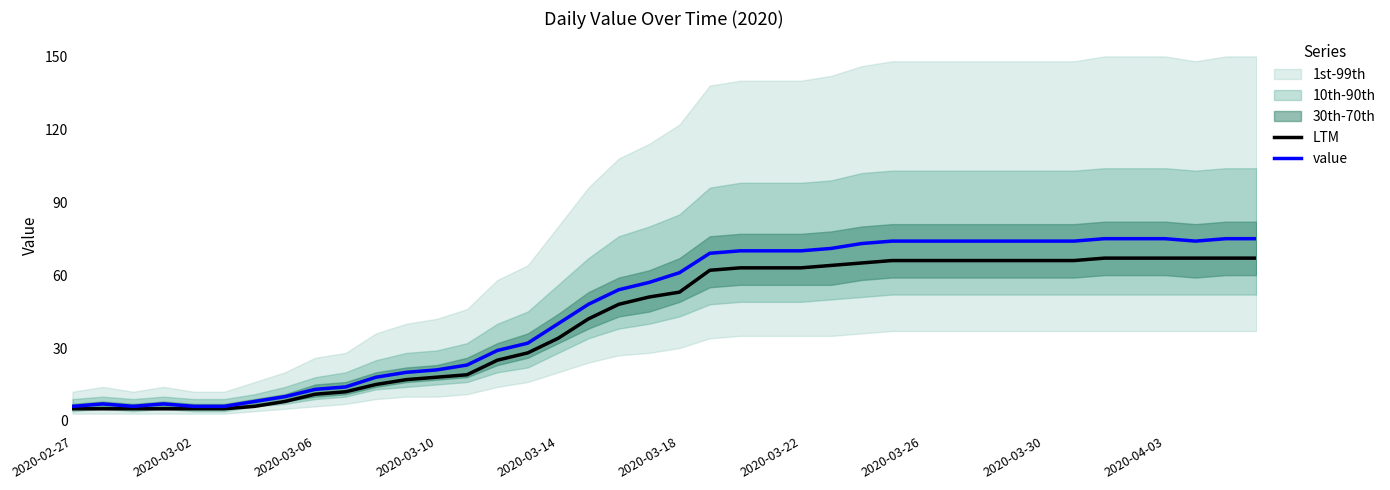

What is the difference between the second highest and second lowest values in the value series?

69